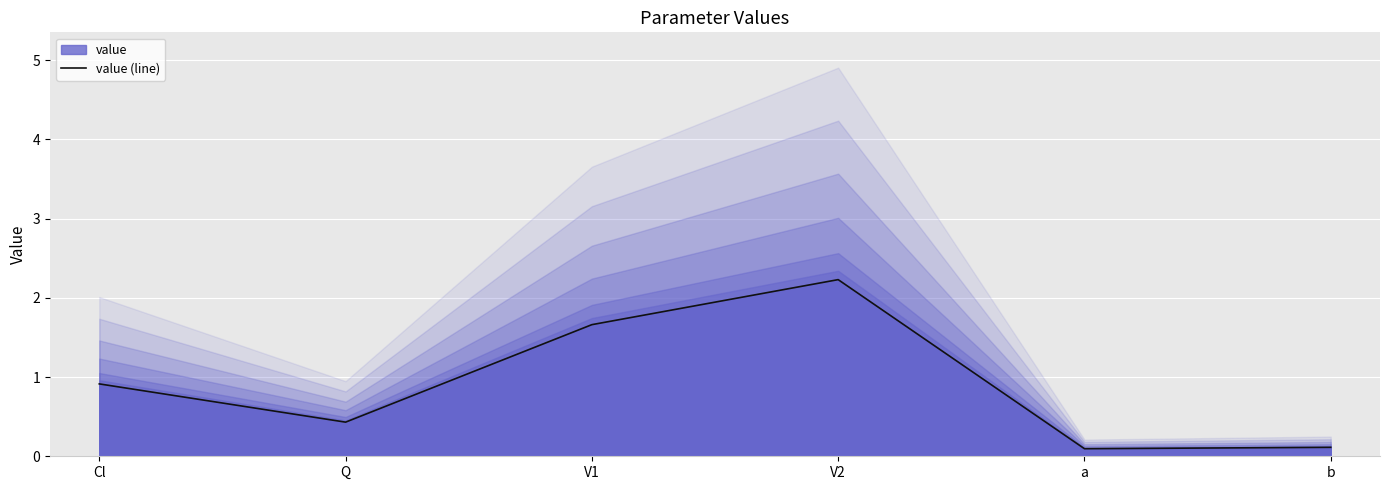

What is the difference between the values at V1 and Q?

1.2